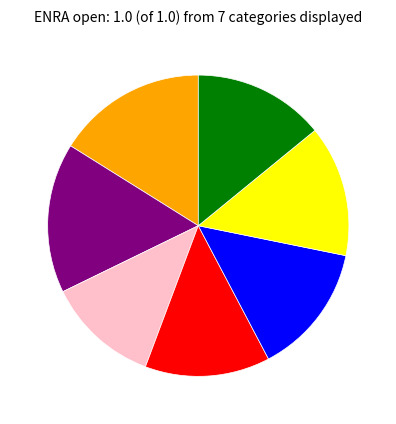

How many segments does this pie chart have?

7